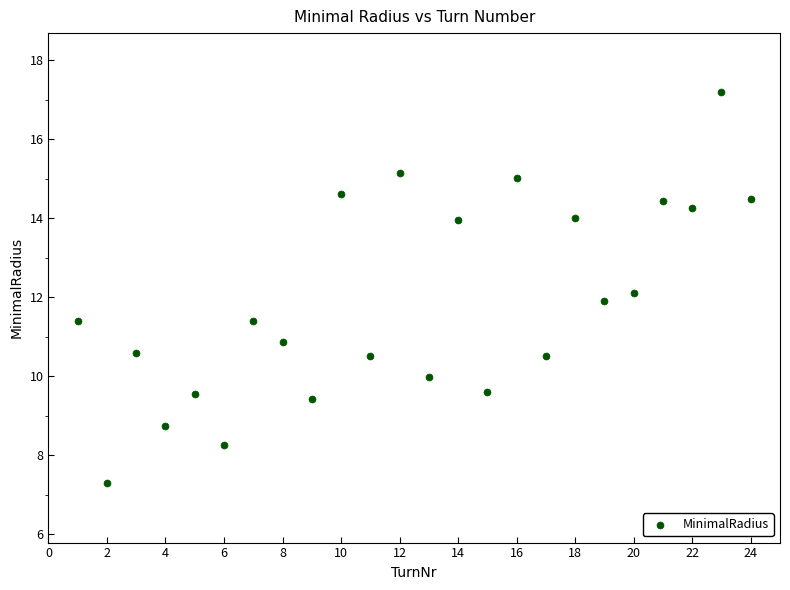

What is the range of X values (max minus min)?

23.0